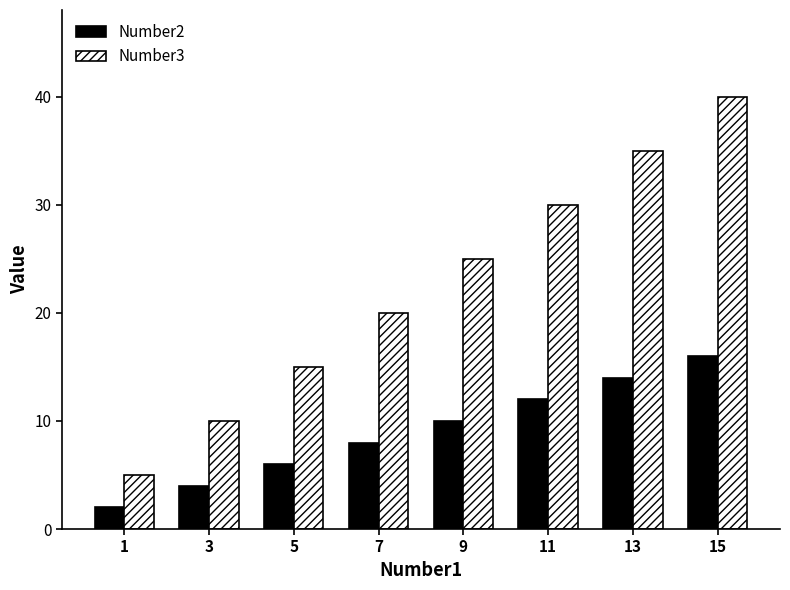

What are all the series names shown in the legend?

Number2, Number3